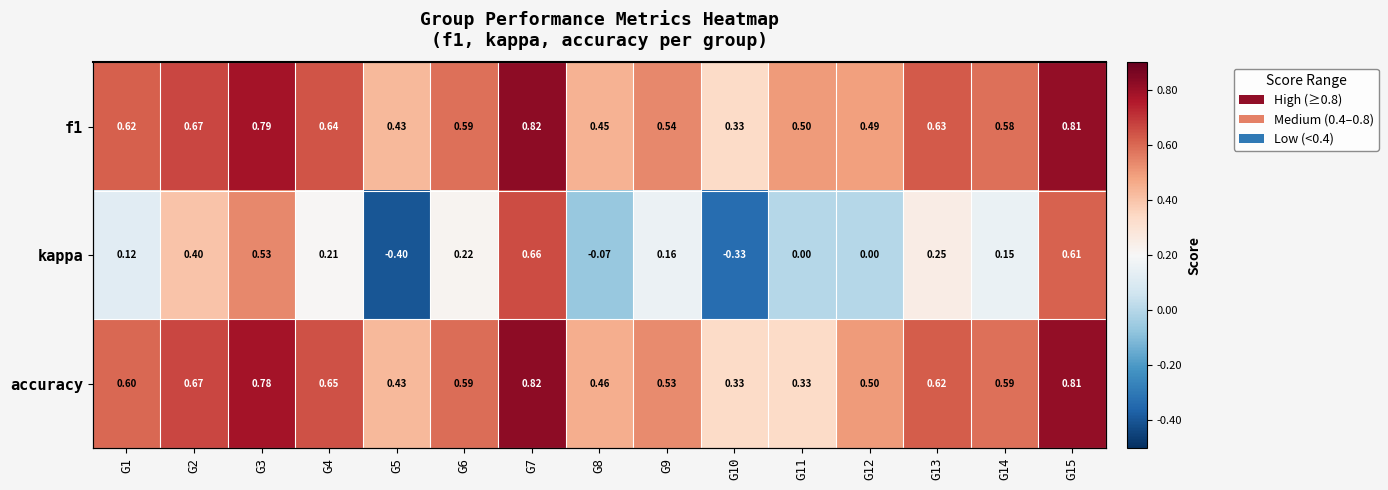

How many f1 values are between 0 and 1?

15